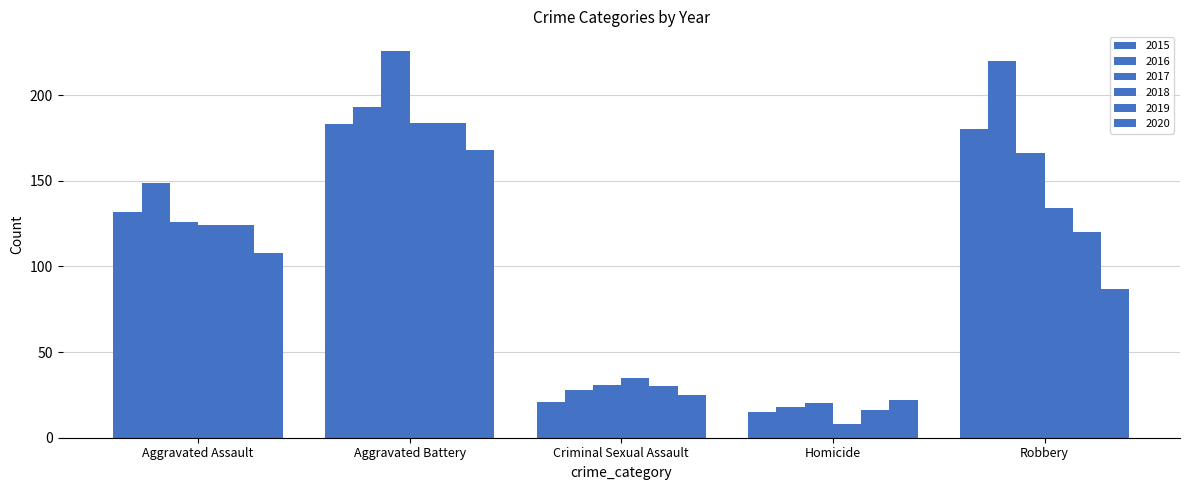

How many bars are there in total?

30